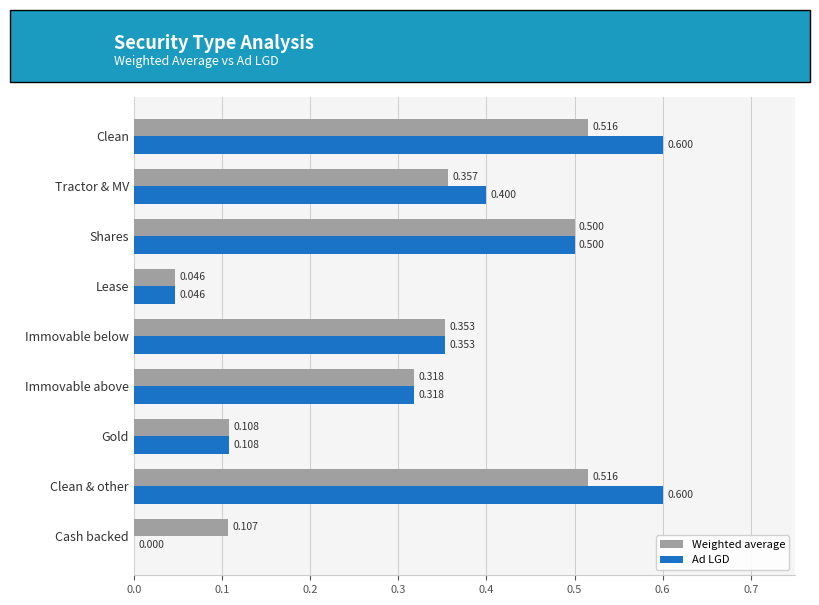

What are all the series names shown in the legend?

Weighted average, Ad LGD